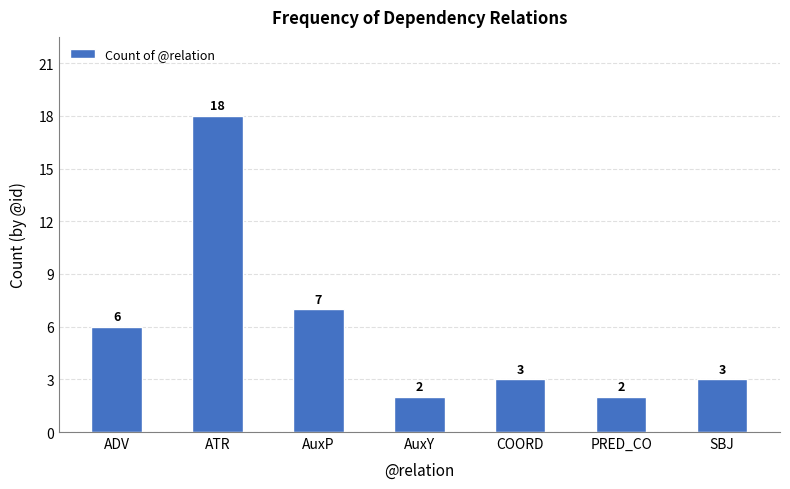

Where is the data nearest to the value 10?

AuxP